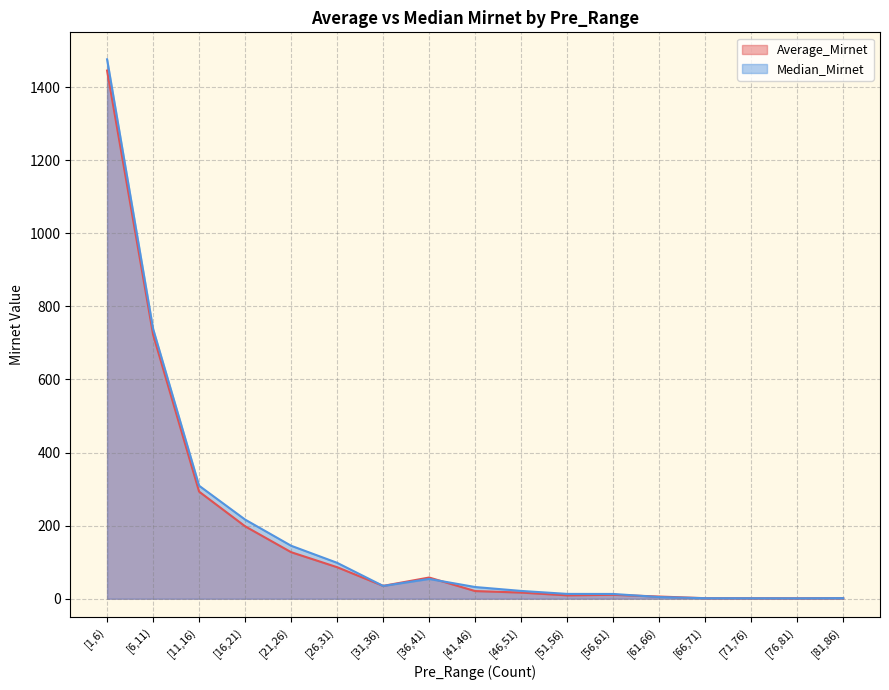

Where does the Average_Mirnet series first go above 20?

[1,6)